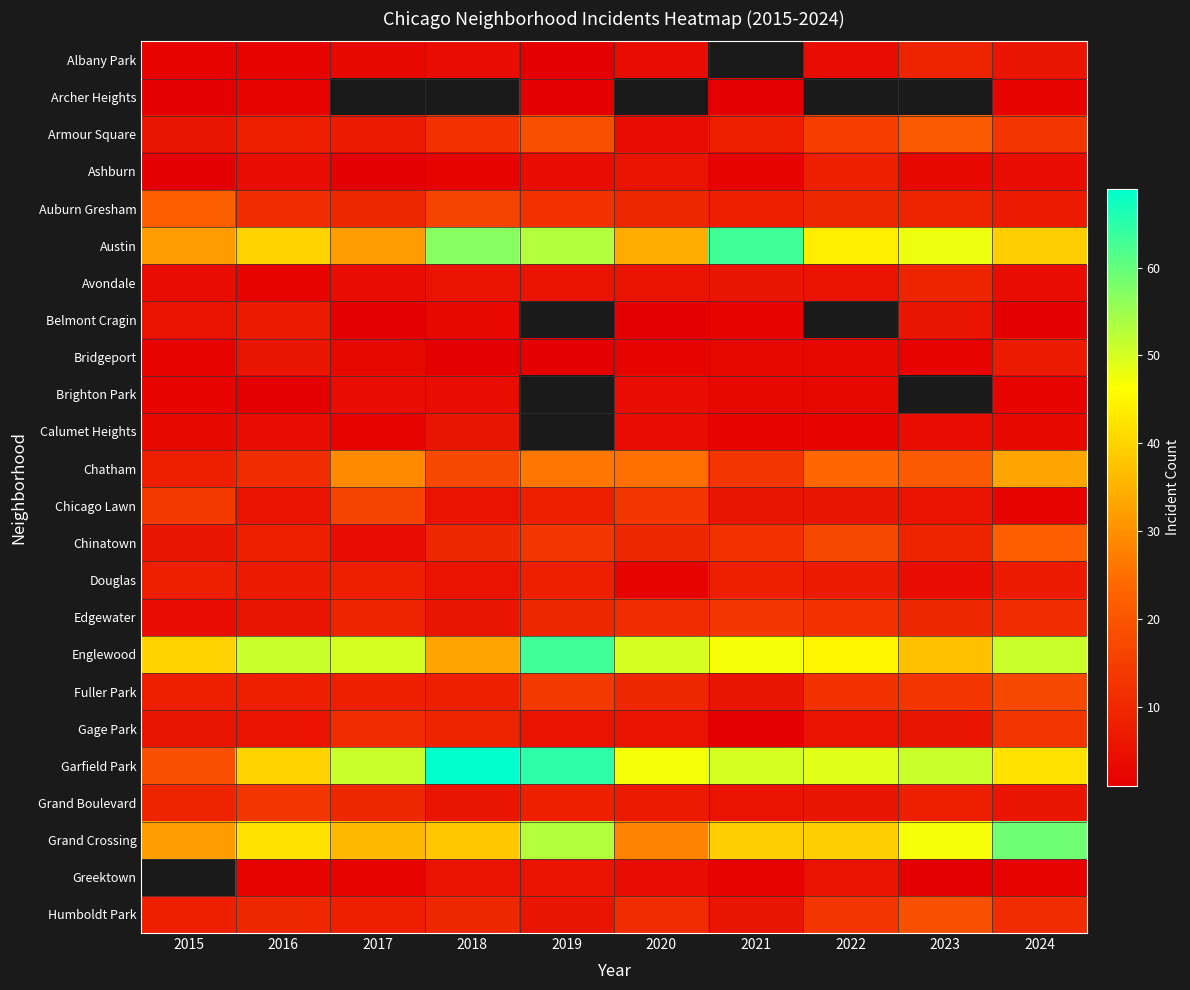

True or false: Grand Boulevard has a value of 12.6 at 2019.

False